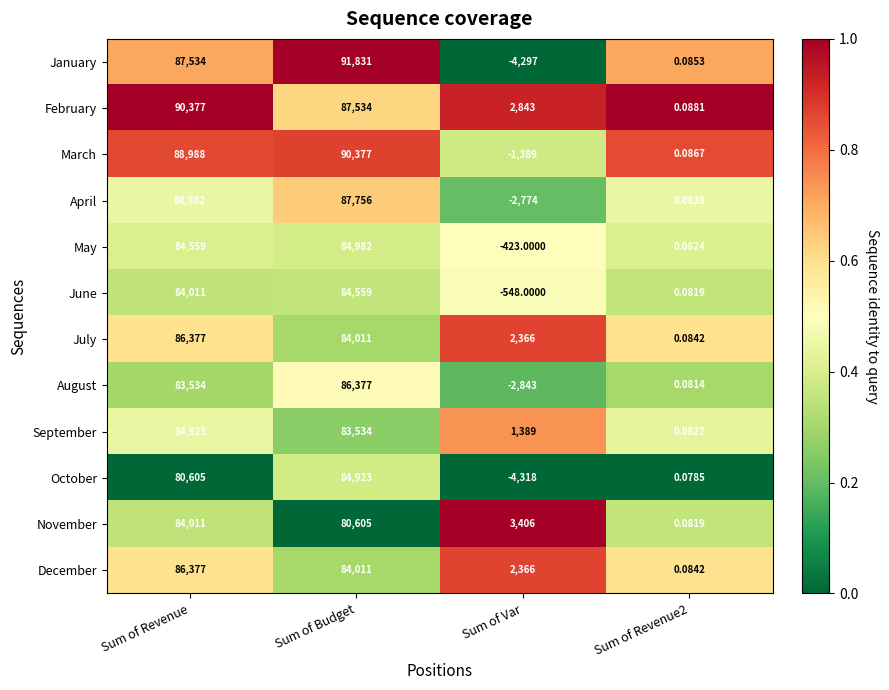

Is the value of October at Sum of Revenue greater than the value of March at Sum of Budget?

No